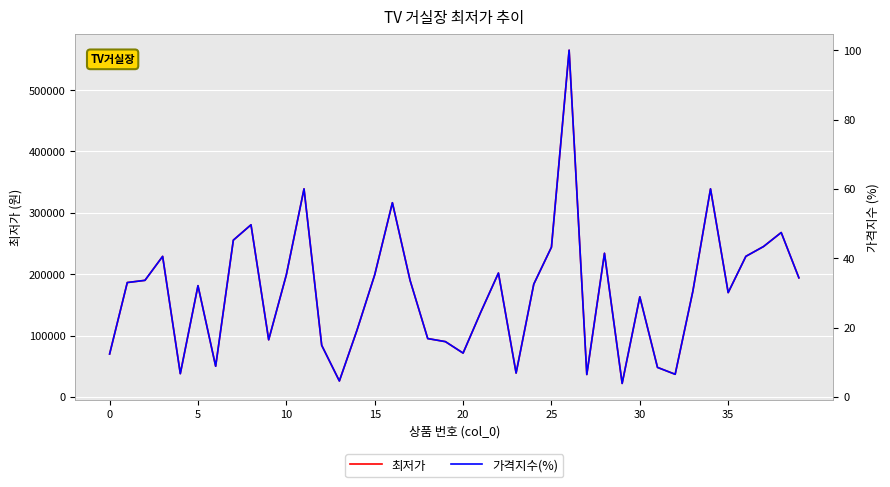

Does the chart display data point markers on the line(s)?

No